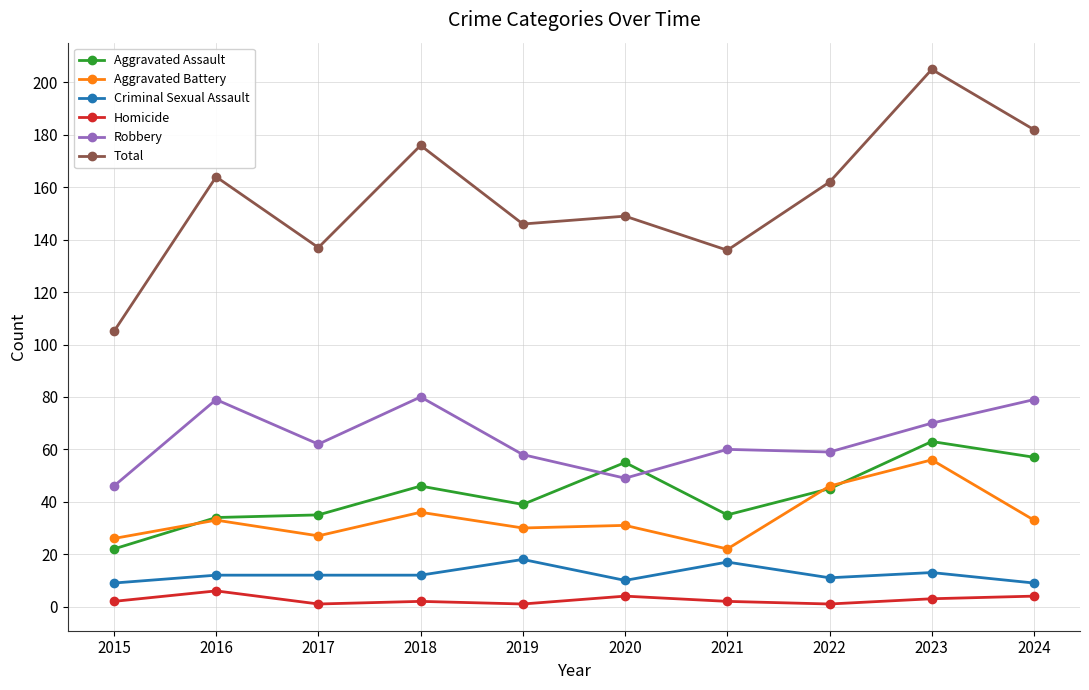

In Homicide, how many points are higher than both neighbors (excluding endpoints)?

3